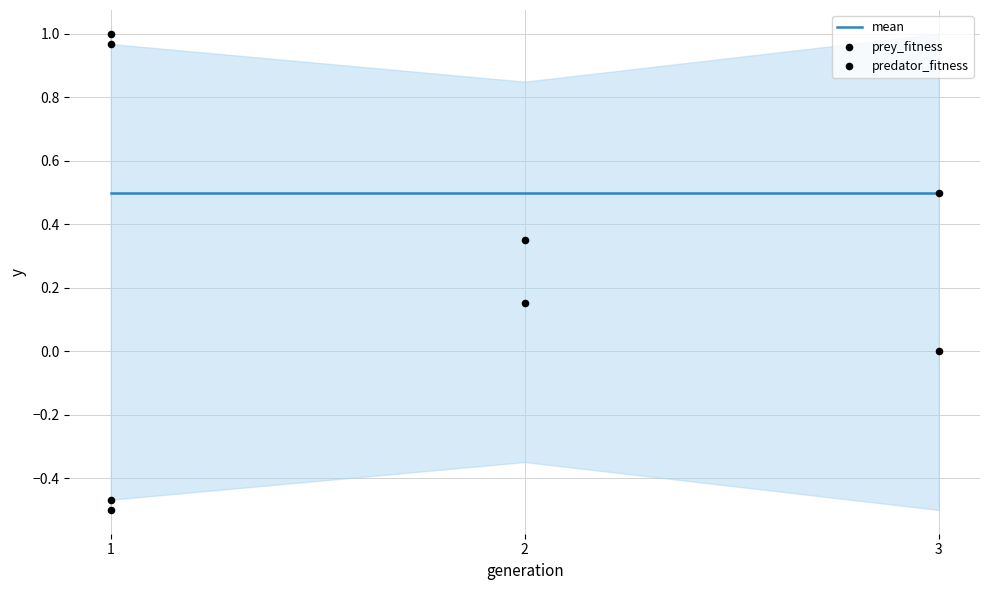

What is the total value across all series at 3?

1.0